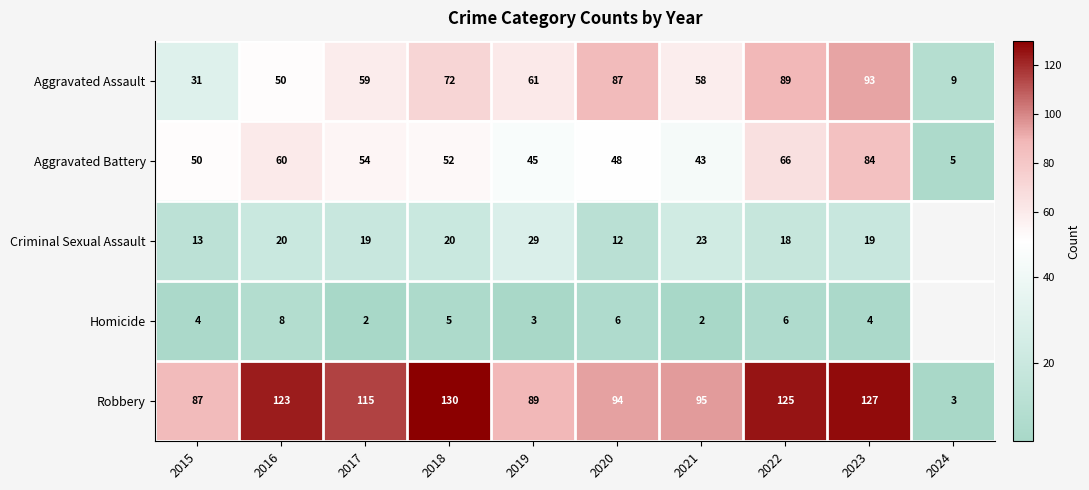

What is the difference between the second highest and minimum values in the Robbery series?

124